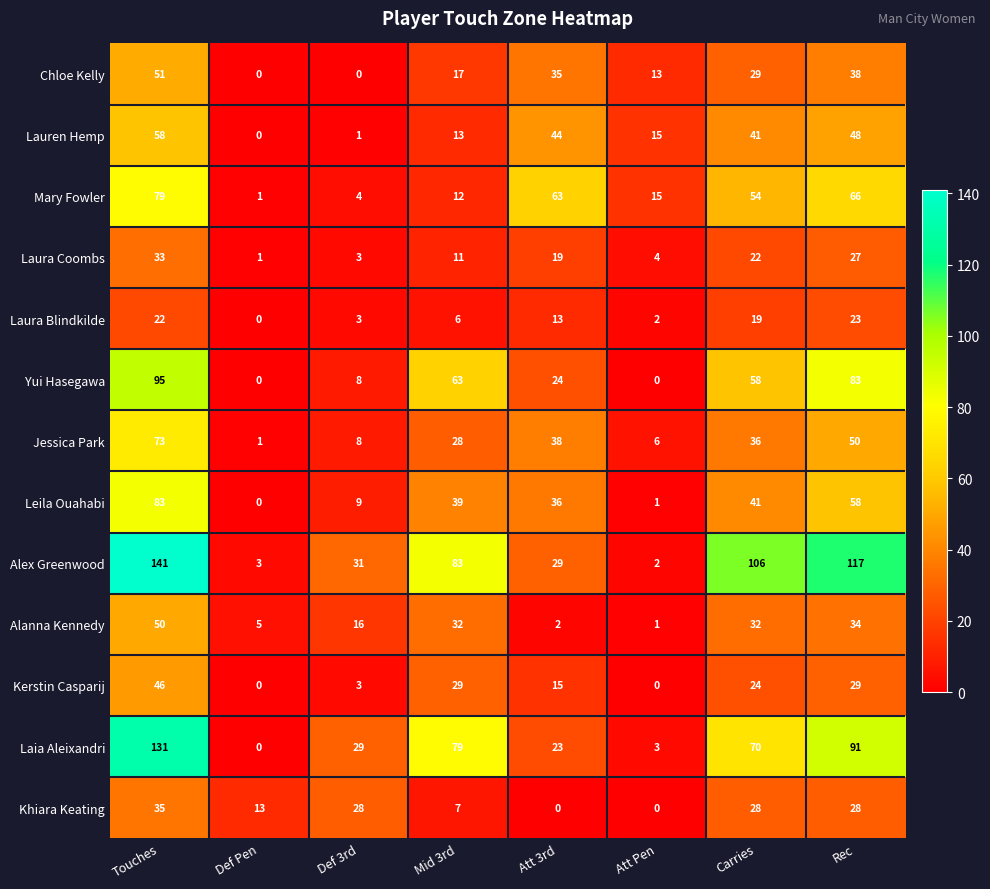

How many categories are shown in the chart?

8